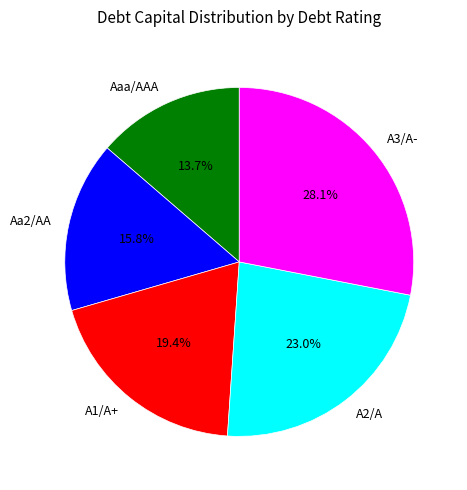

Combined, what portion of the pie is A1/A+ and A3/A-?

47.5%